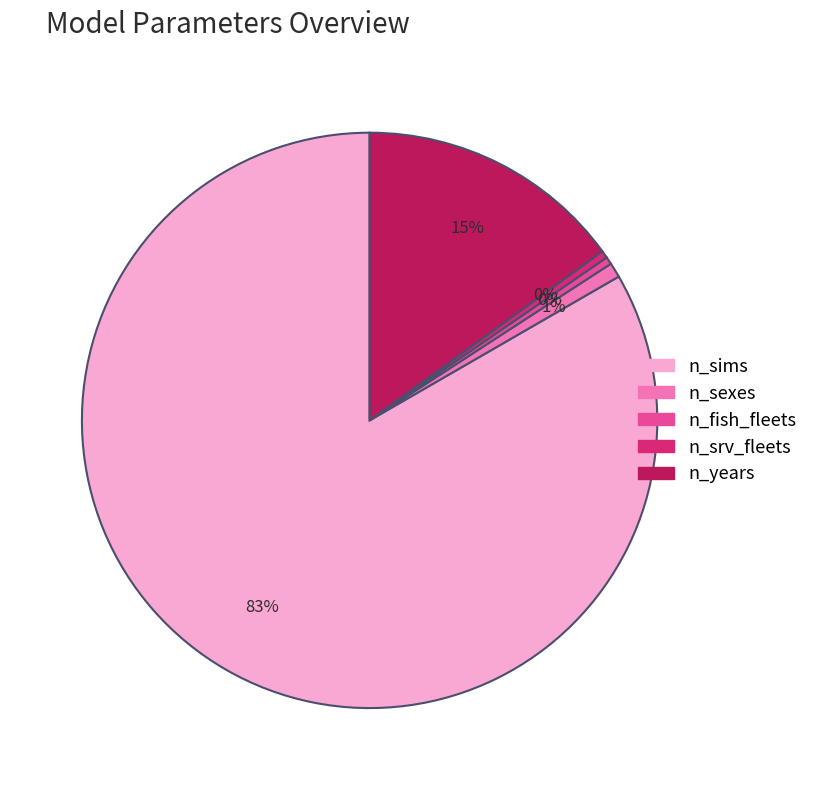

What is the majority slice?

n_sims